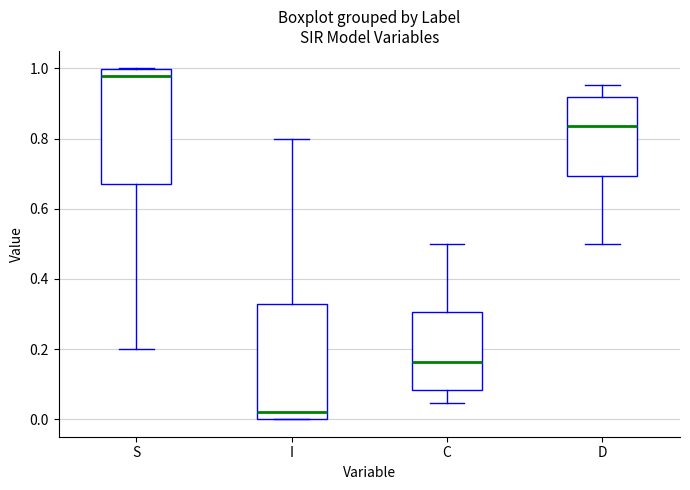

Reading left to right, read every box against the y-axis: the position of its median line, the range the box covers, and the ends of its whiskers. The values are not printed on the chart, so give them approximately, as read against the axis.

S: median 0.98, box 0.68 to 1.00, whiskers 0.20 to 1.00
I: median 0.02, box 0.00 to 0.32, whiskers 0.00 to 0.80
C: median 0.16, box 0.08 to 0.30, whiskers 0.04 to 0.50
D: median 0.84, box 0.70 to 0.92, whiskers 0.50 to 0.96